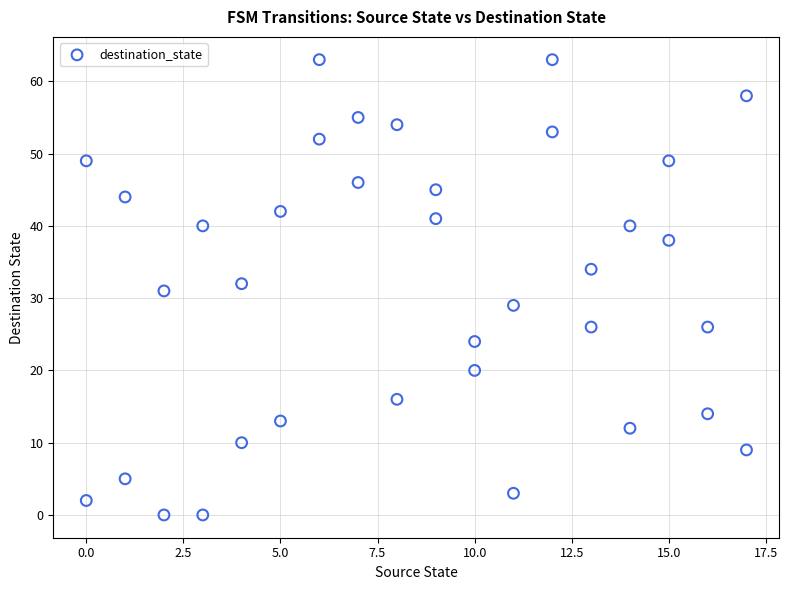

What is the range of Y values (max minus min)?

63